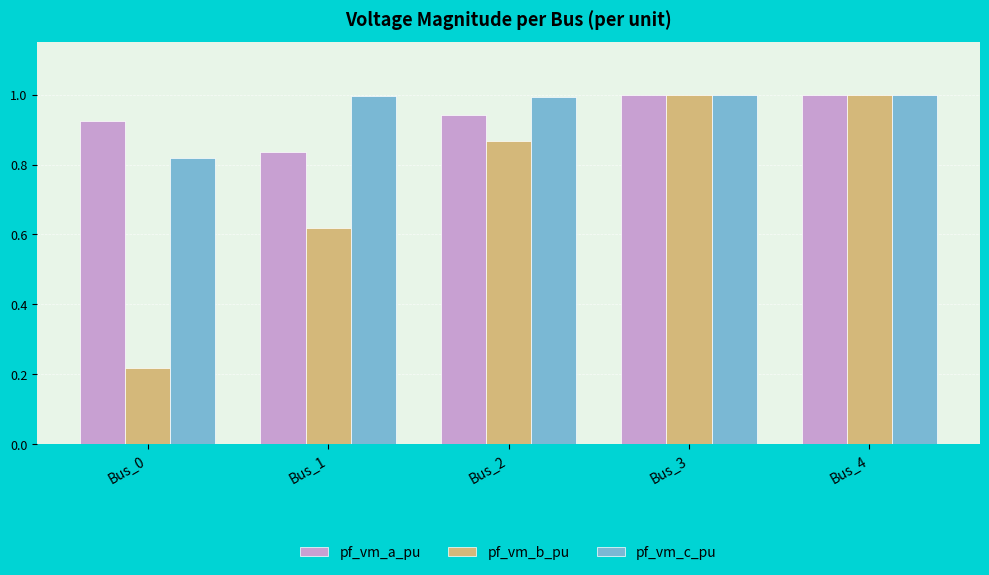

What are all the series names shown in the legend?

pf_vm_a_pu, pf_vm_b_pu, pf_vm_c_pu